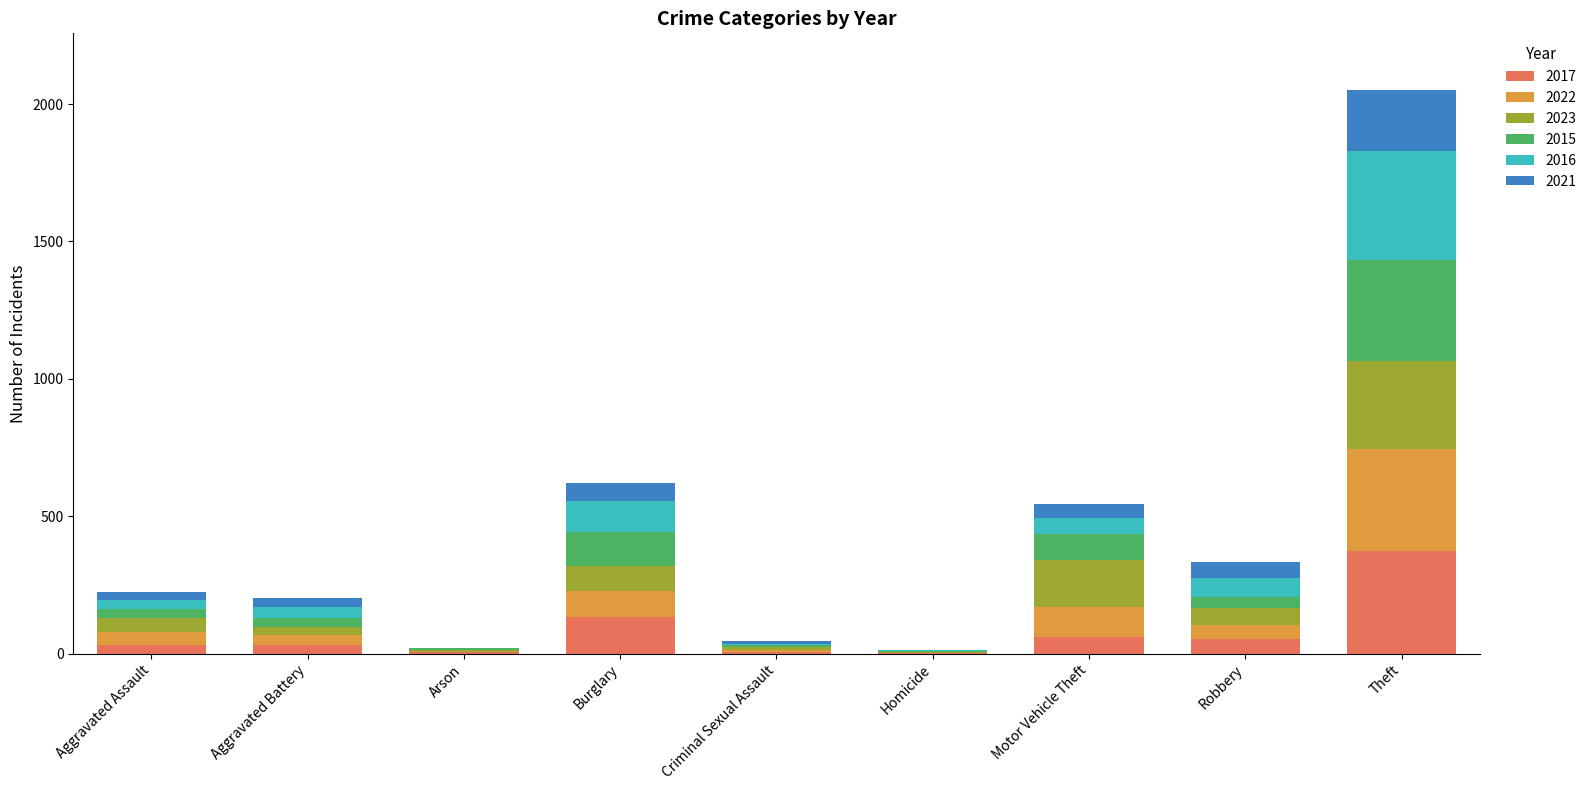

What is the highest value of the 2017 series?

372